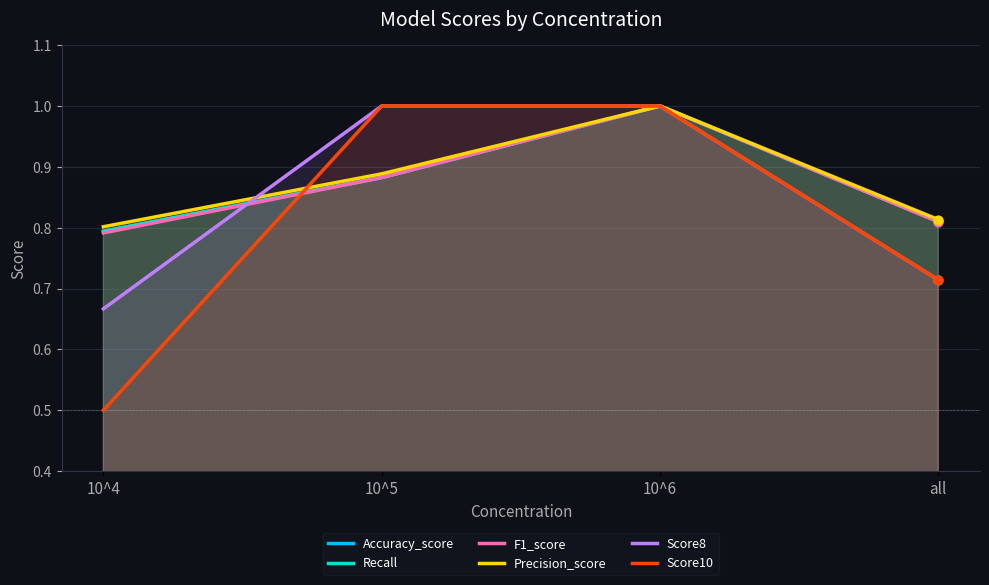

Which series contains the highest Y value?

Accuracy_score